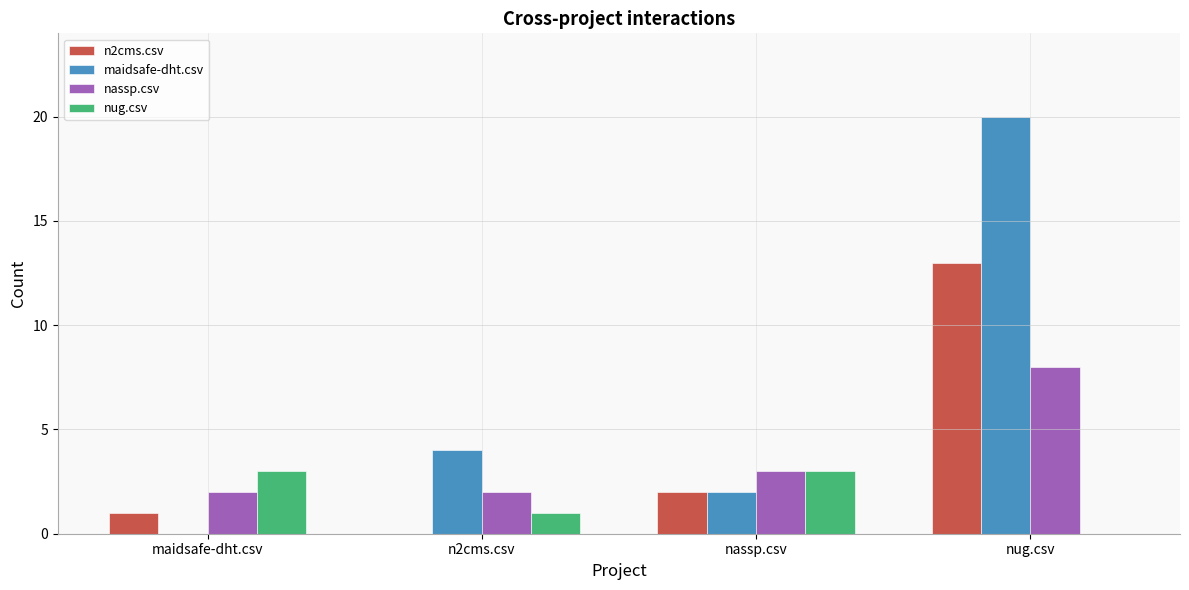

What is the sum of all nug.csv values?

7